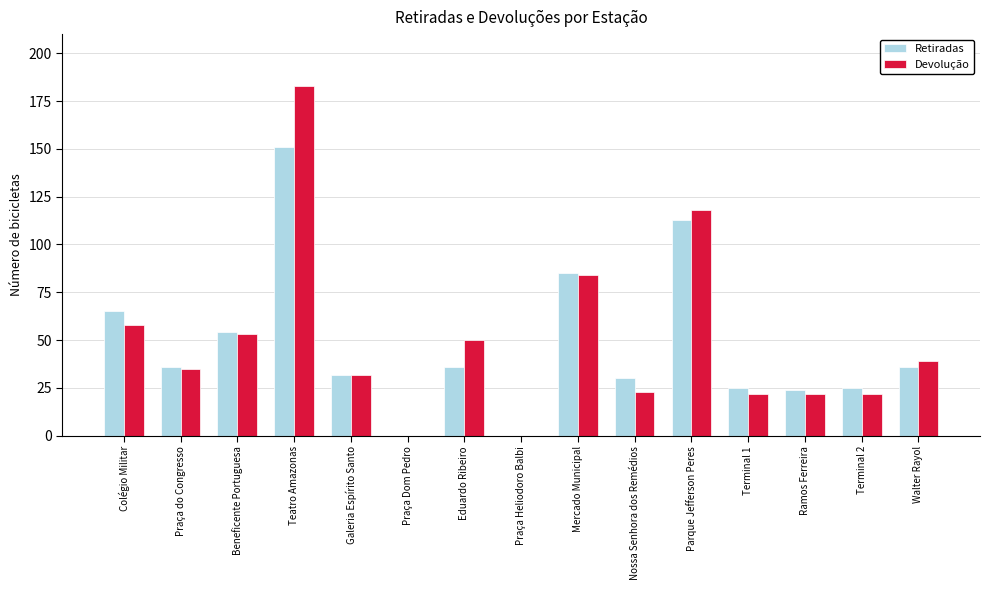

What is the sum of all Devolução values?

741